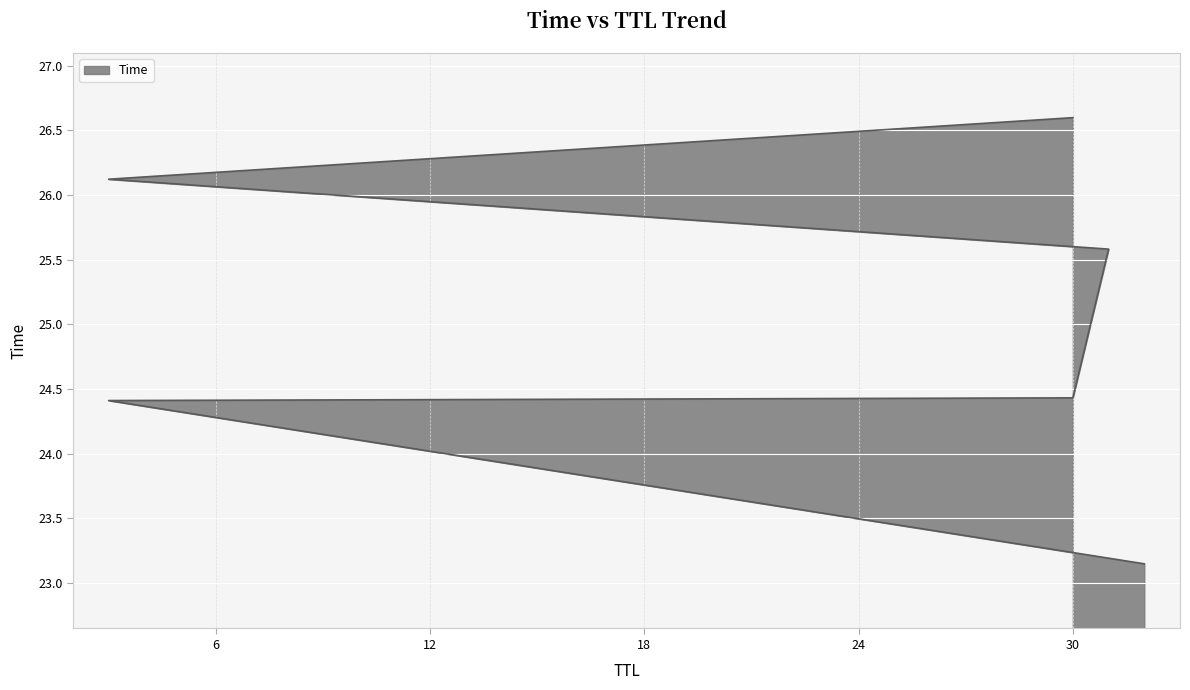

How many lines are shown in the chart?

1